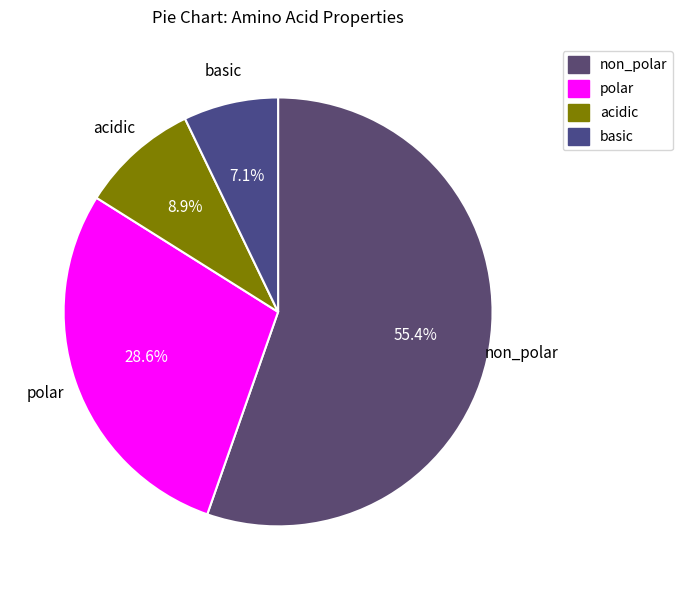

Which has a higher value, polar or non_polar?

non_polar